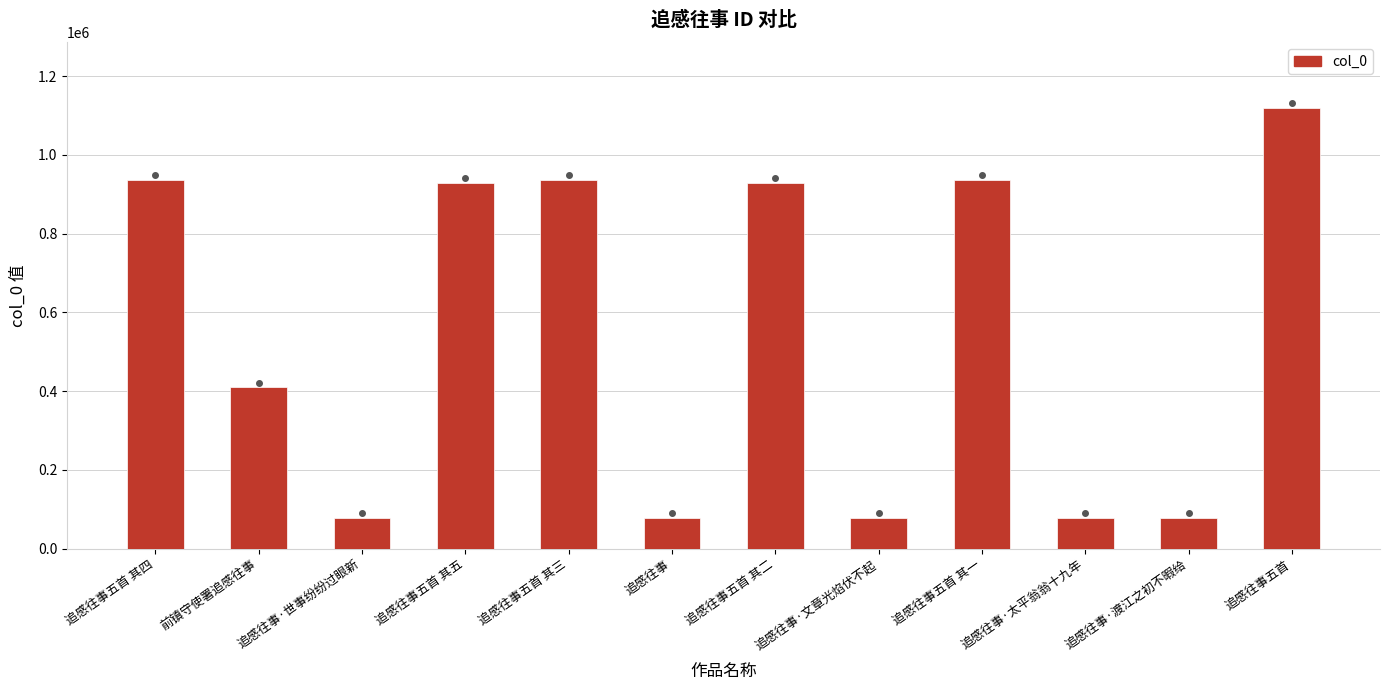

What is the label of the 5th bar from the right?

追感往事·文章光焰伏不起